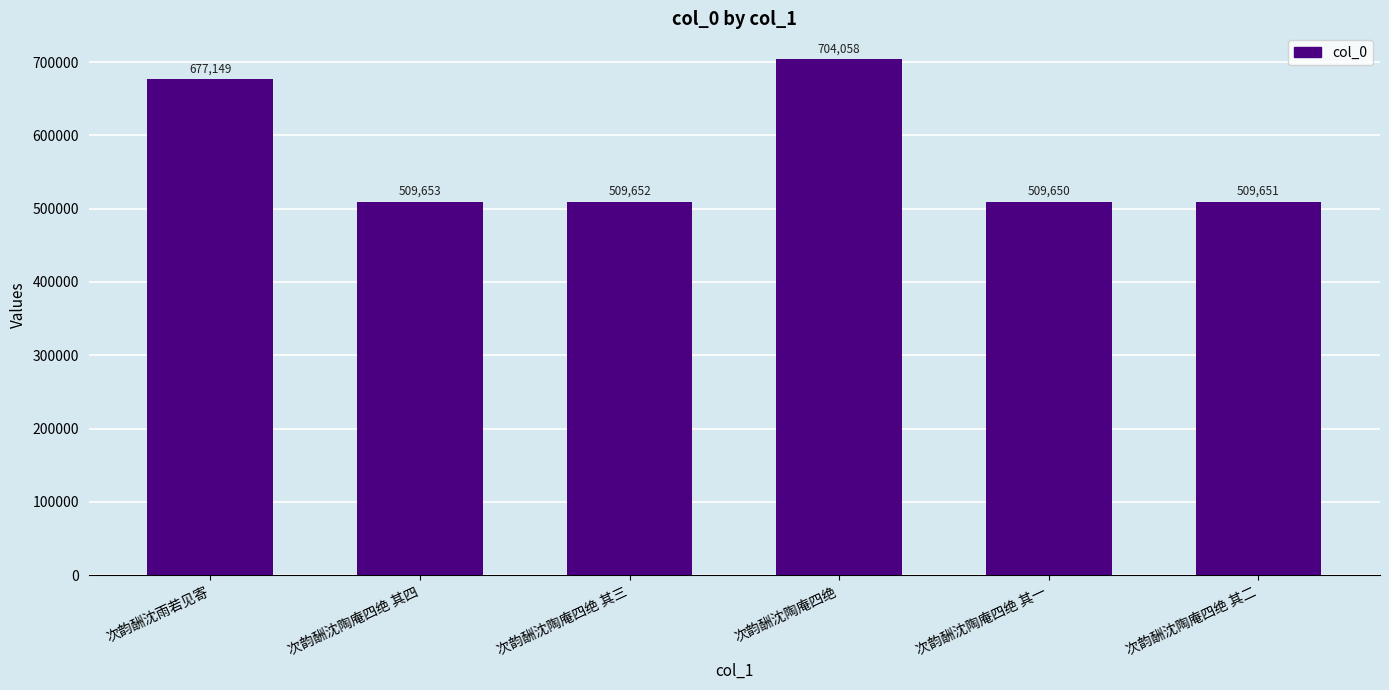

Approximately how many times larger is the value at 次韵酬沈雨若见寄 compared to 次韵酬沈陶庵四绝 其四?

1.3